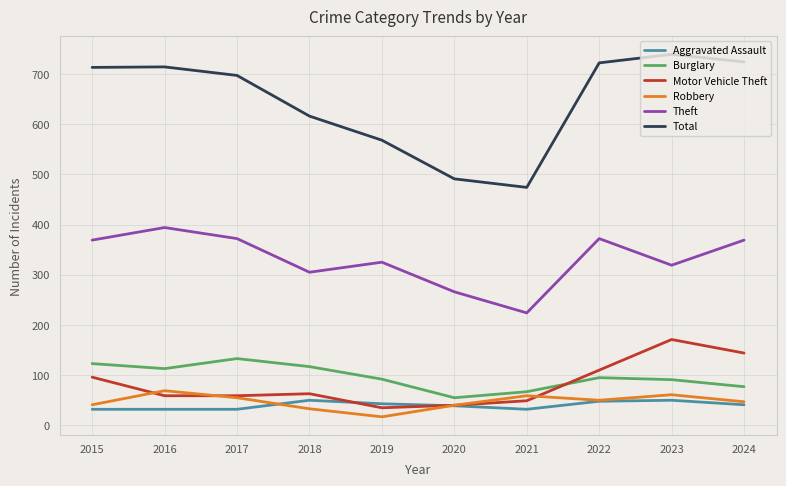

Where is the first local minimum for Theft?

2018